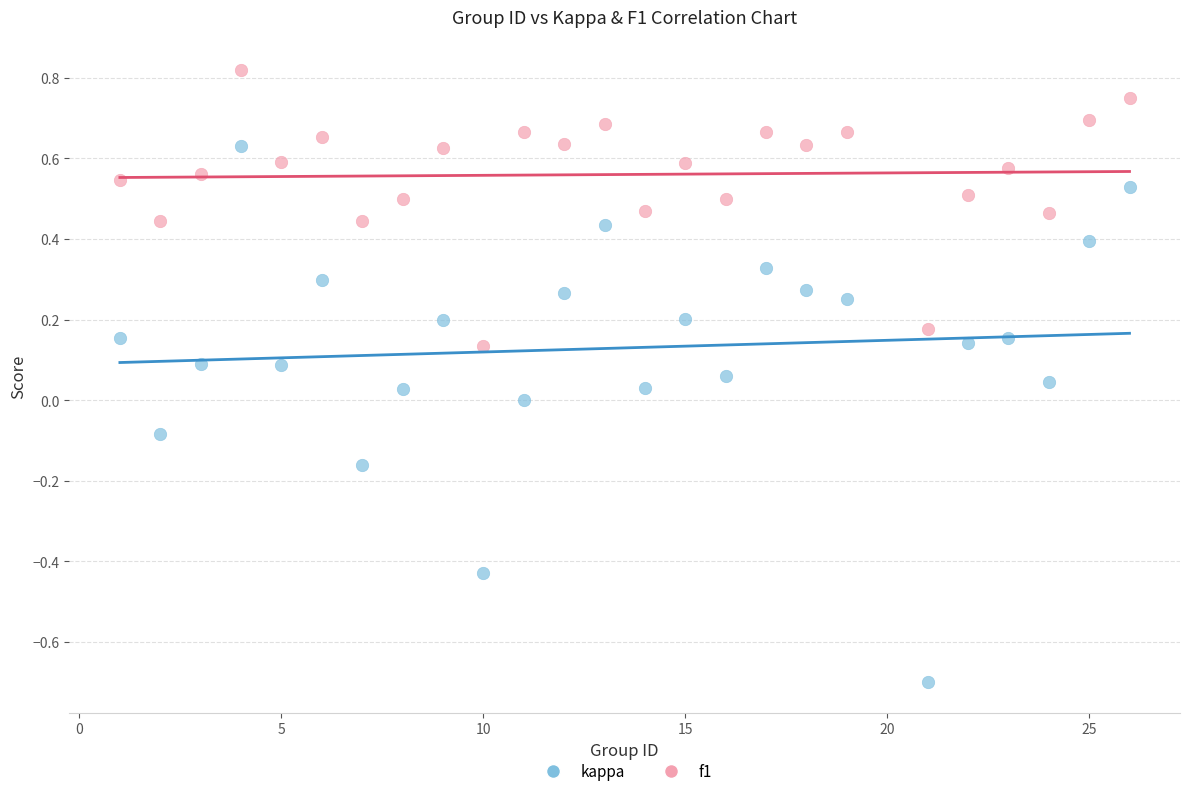

Across all data points, what is the range of Y values (max minus min)?

1.5